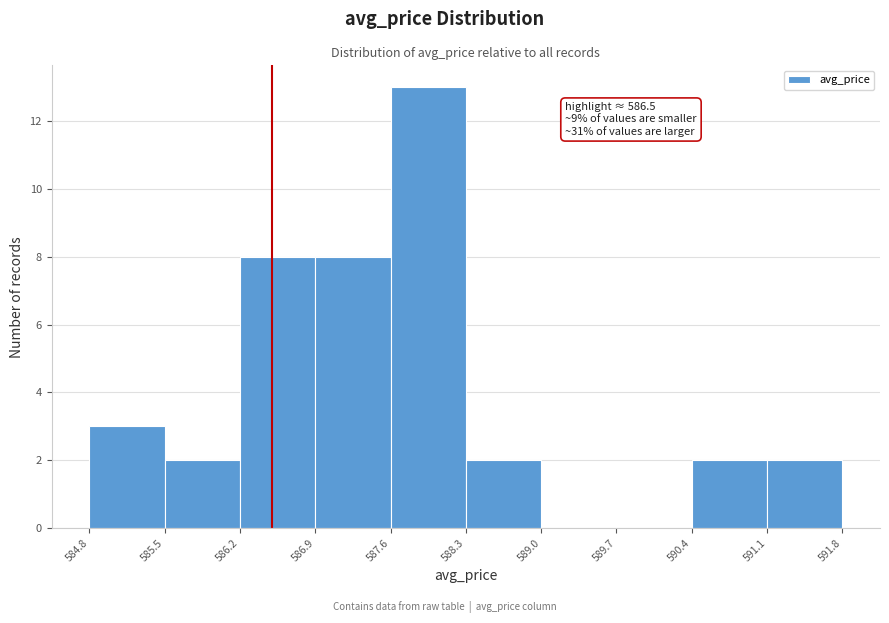

Which range on the x-axis has the tallest bar?

587.6 to 588.3